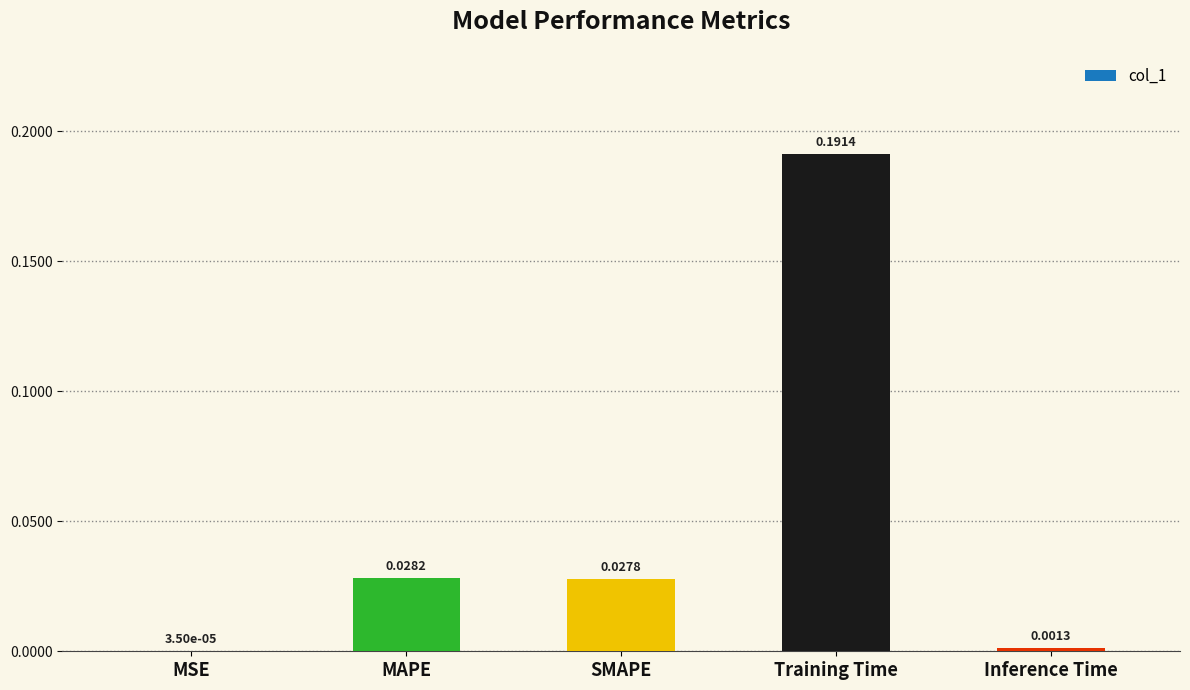

Does the chart contain stacked bars?

No